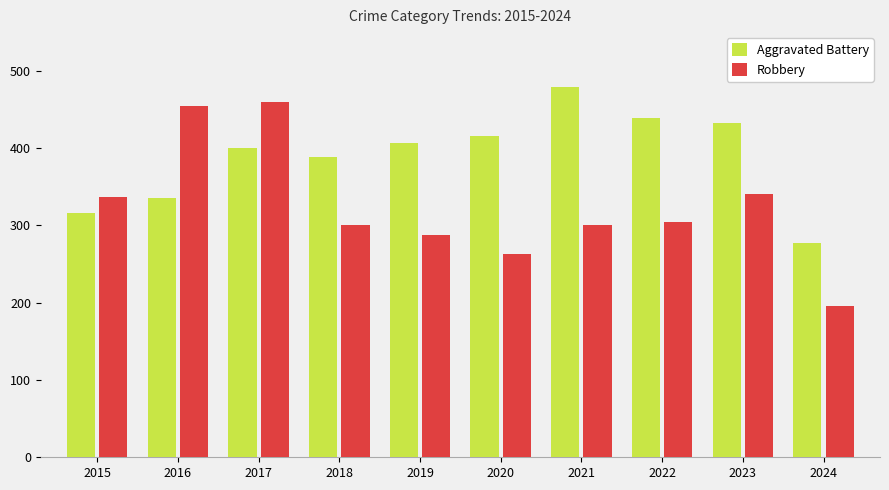

At how many categories does at least one series exceed 231?

10